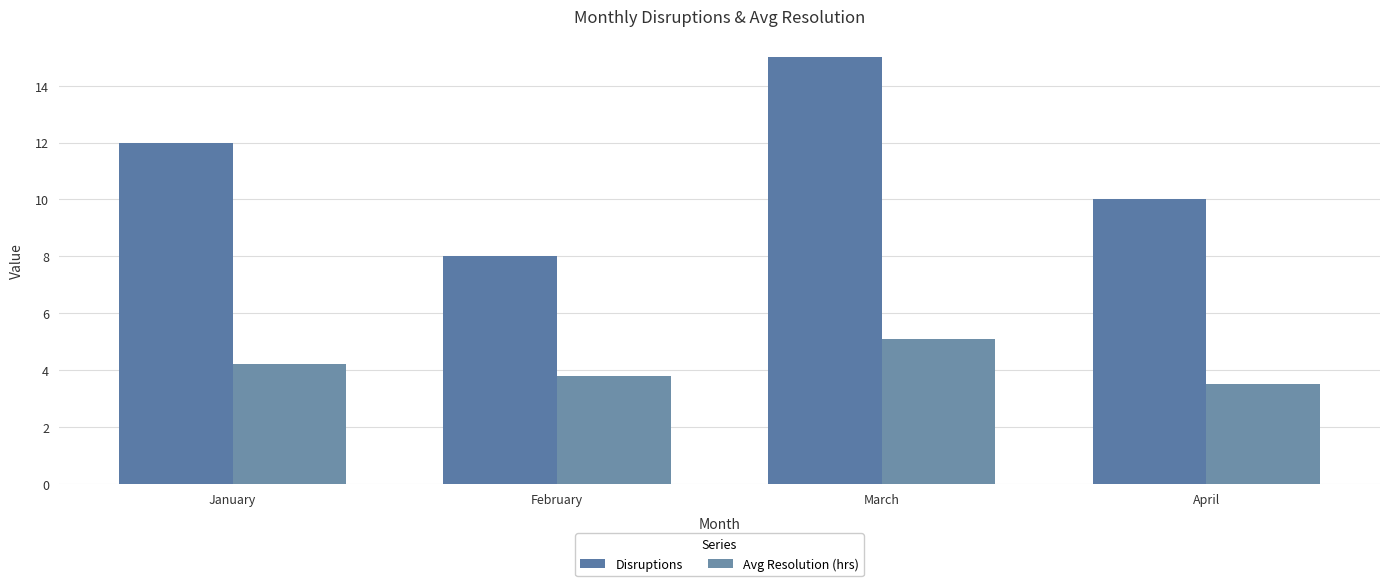

Count the number of categories in the chart.

4